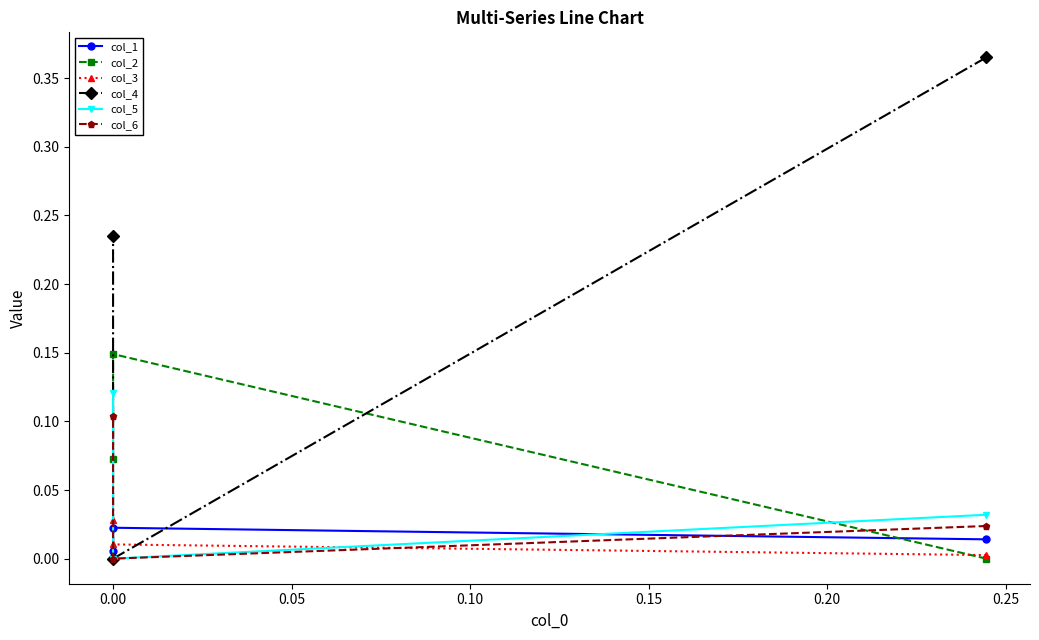

Is it true that col_2 equals 0.2 at 0.00?

False